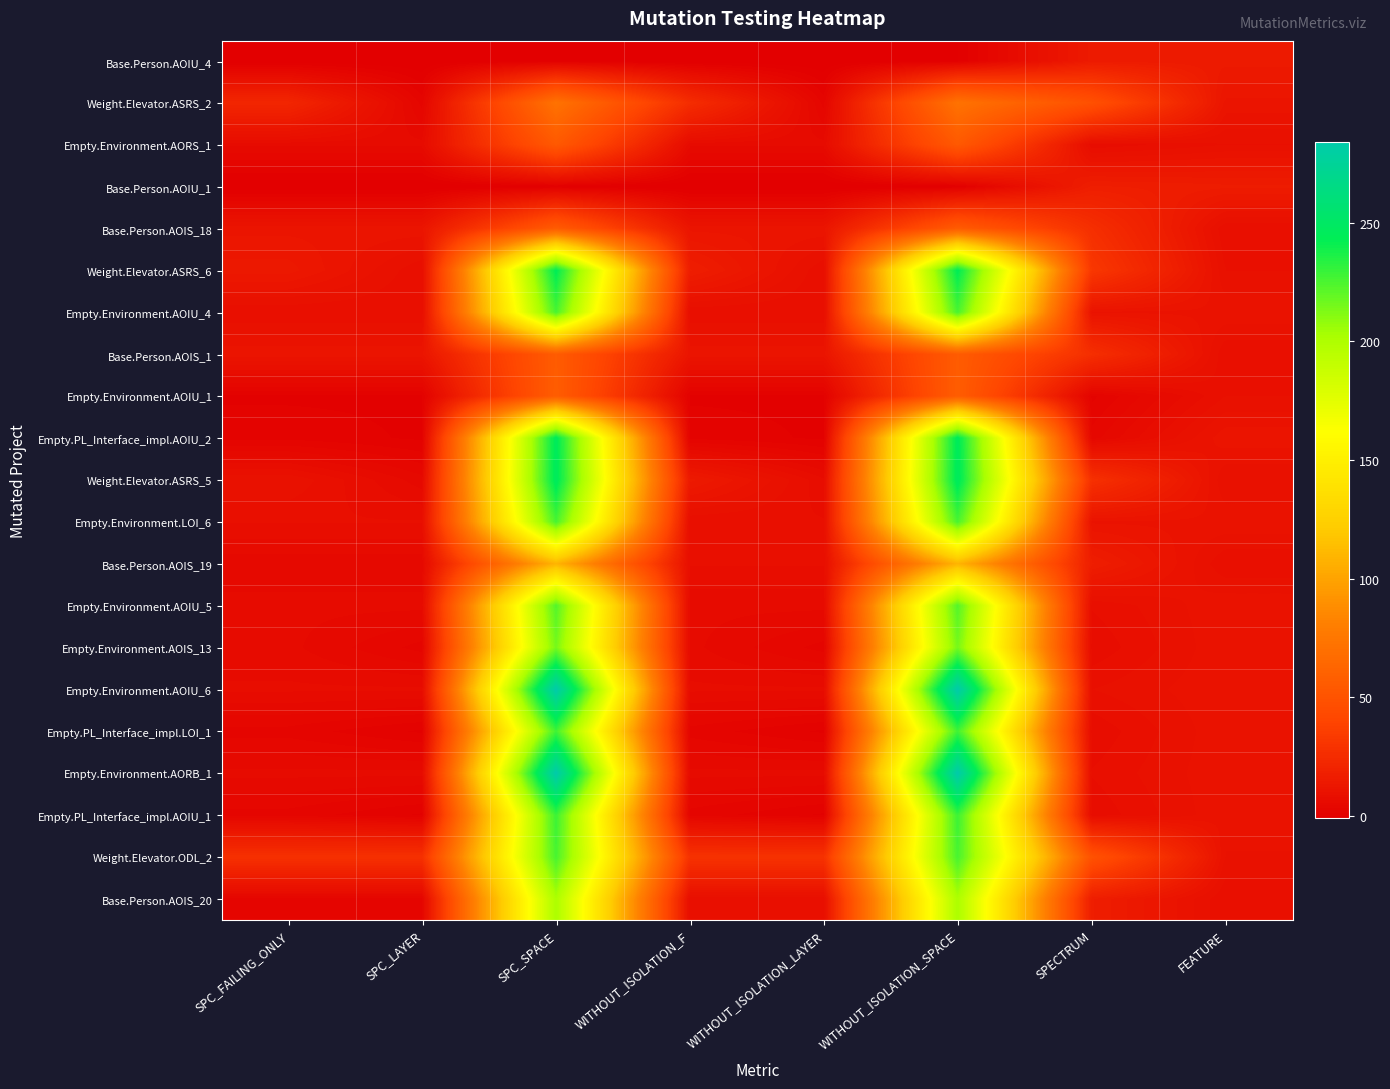

What is the maximum value shown in the chart?

284